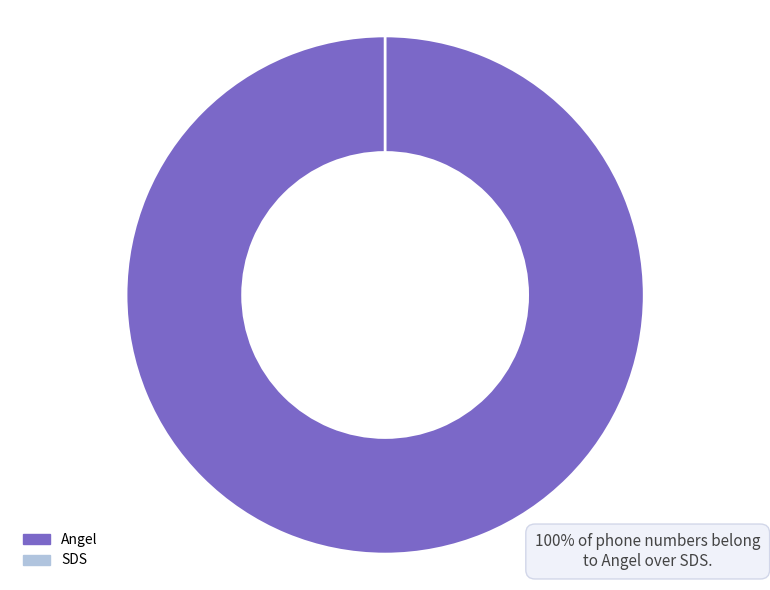

What is the change in value from Angel to SDS?

-2283215025